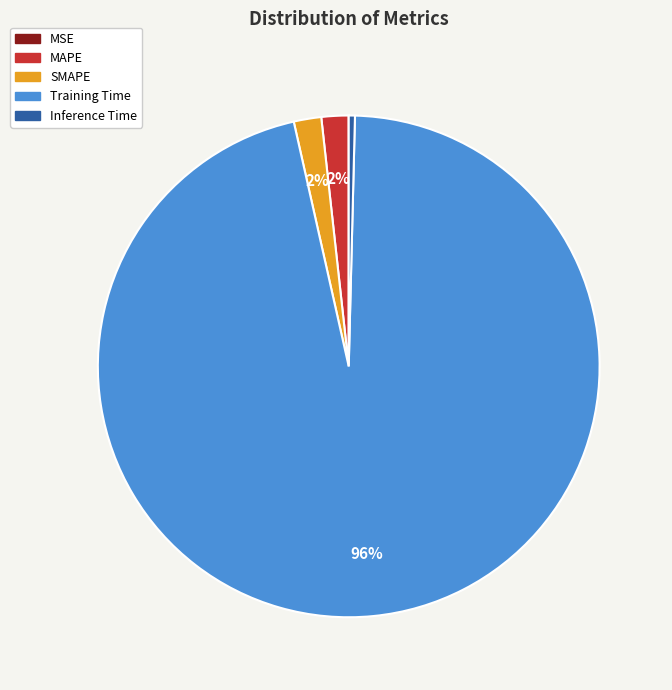

Combined, do SMAPE and MAPE account for over 50%?

No